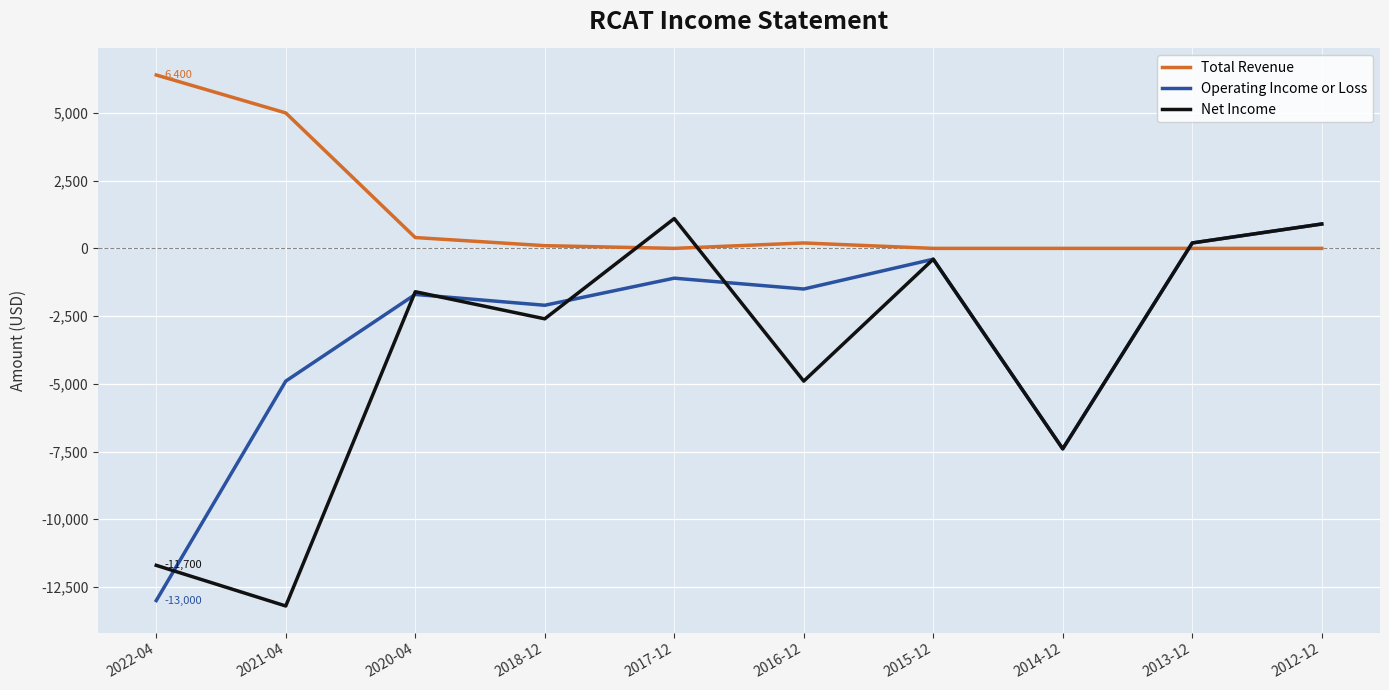

True or false: Total Revenue has a value of 6400 at 2022-04.

True